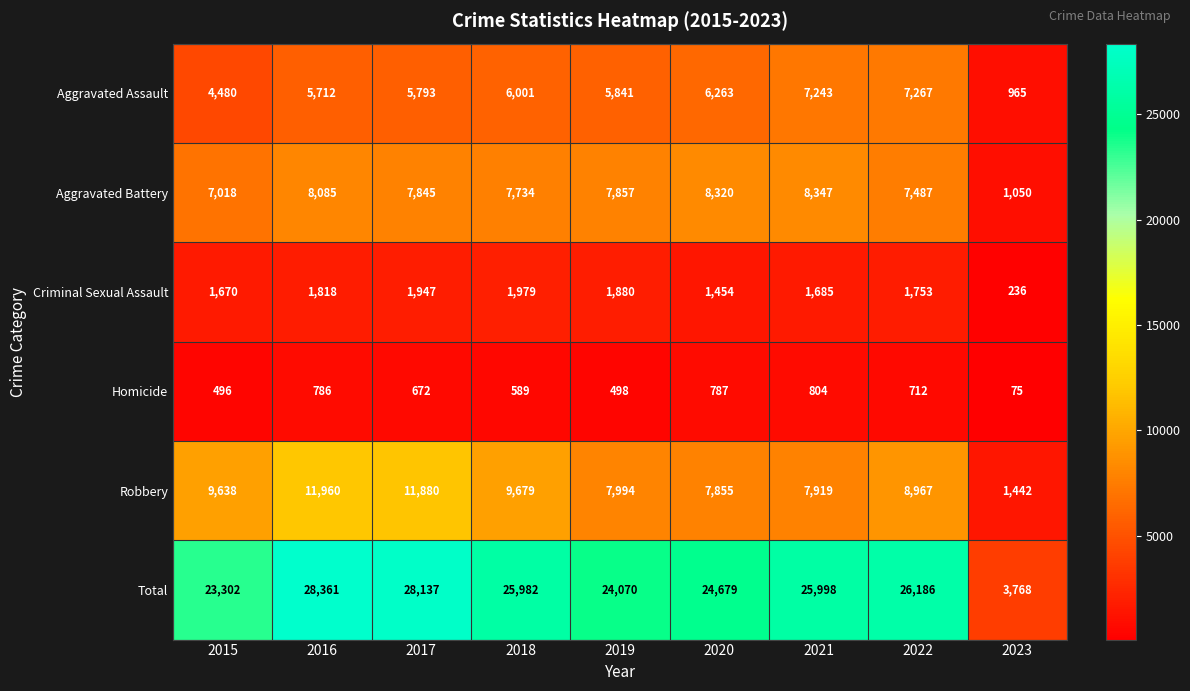

Is it true that Aggravated Assault equals 5793 at 2017?

True